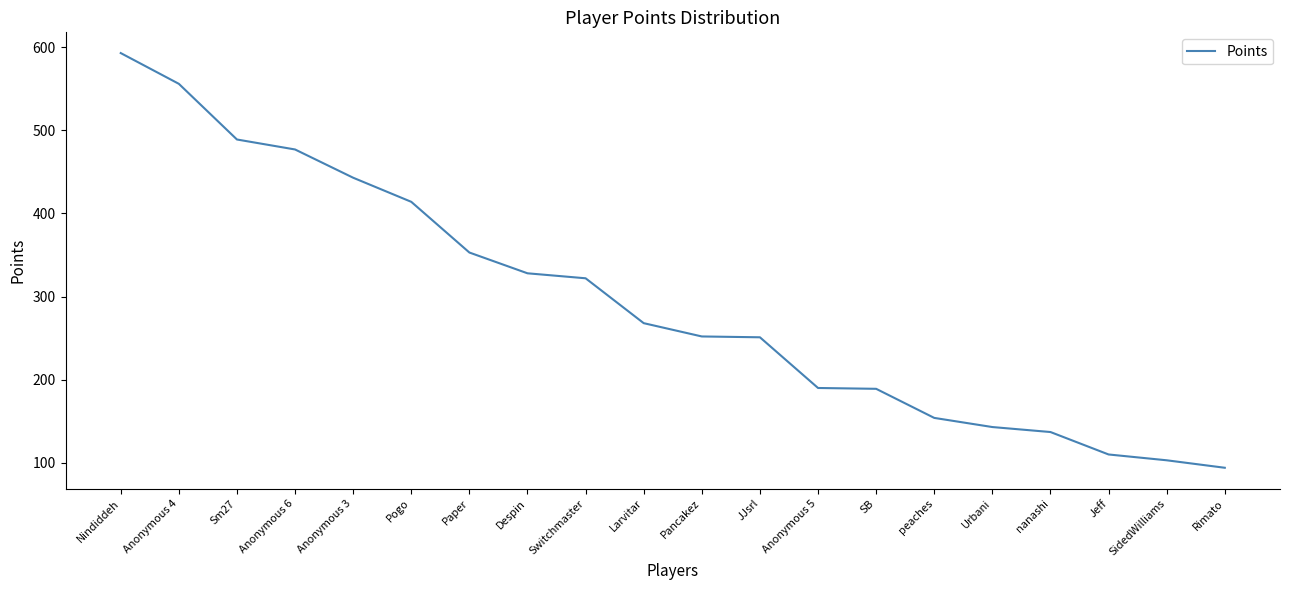

What is the minimum value shown in the chart?

94